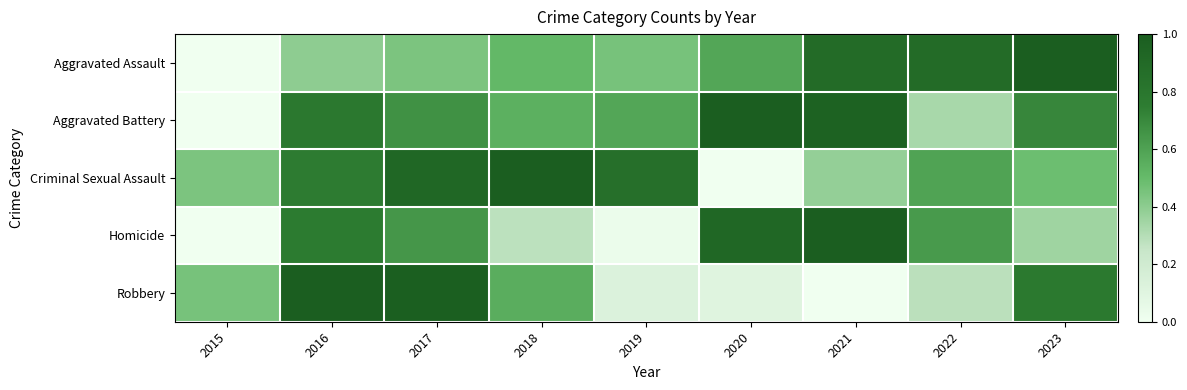

At which category is the sum across all series the highest?

2016